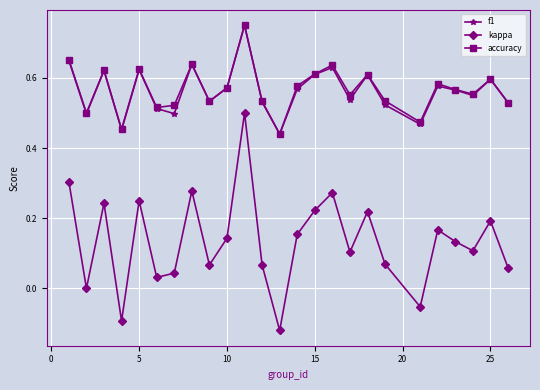

Which series has the largest range (max minus min)?

kappa